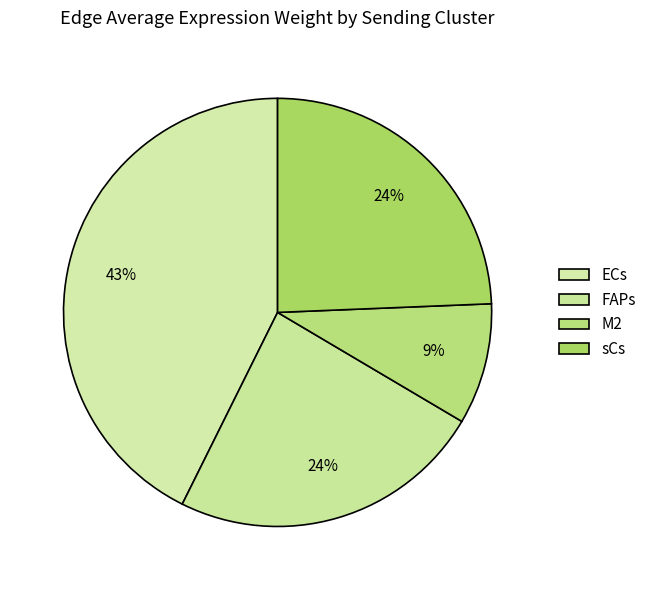

Rank the categories by value from lowest to highest.

M2, FAPs, sCs, ECs